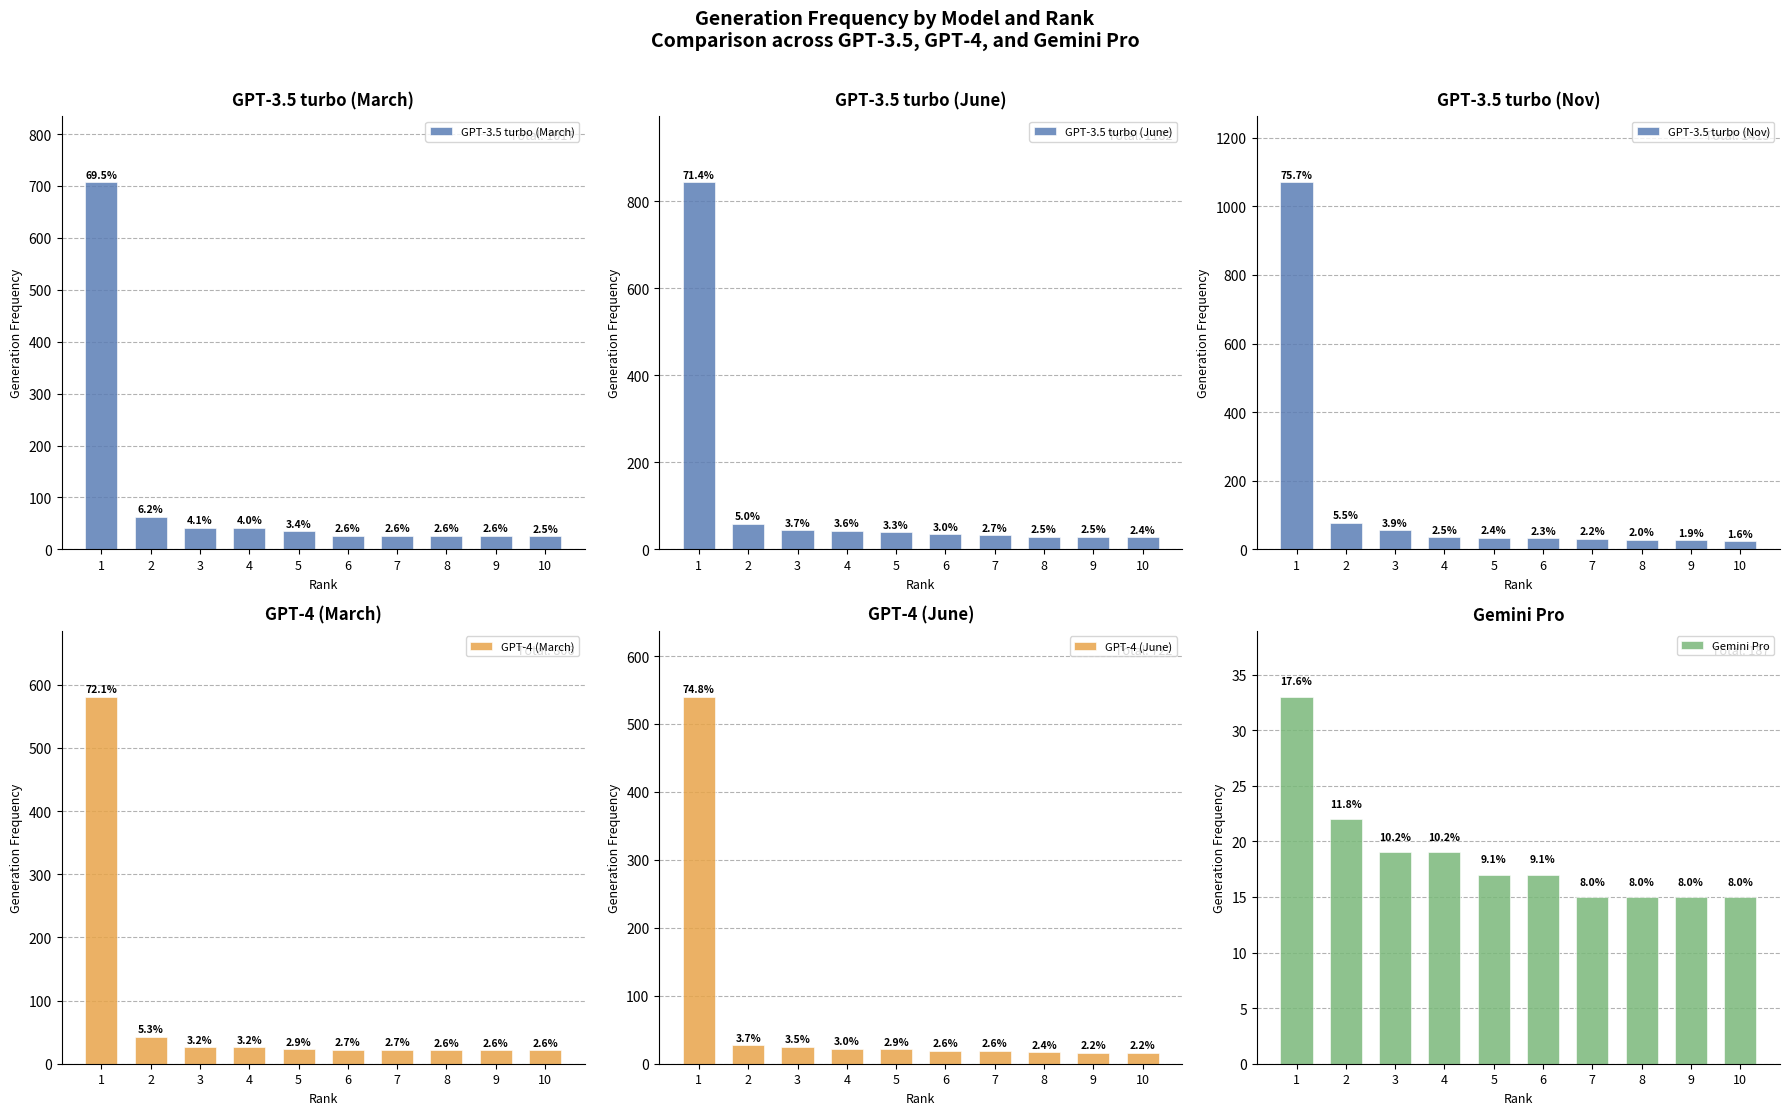

Rank the categories by GPT-3.5 turbo (Nov) value from lowest to highest.

10, 9, 8, 7, 6, 5, 4, 3, 2, 1